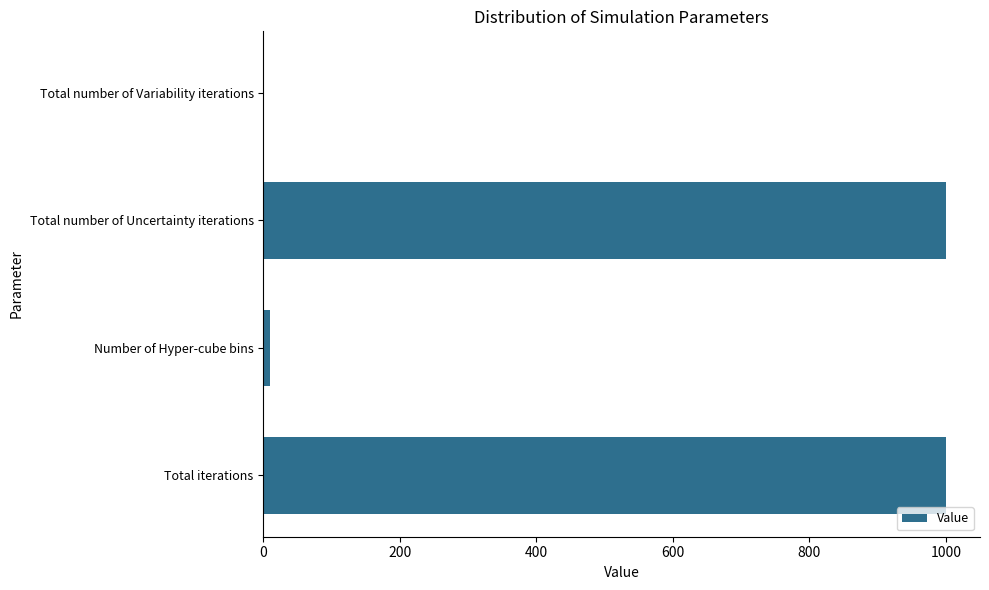

Approximately how many times larger is the value at Total number of Uncertainty iterations compared to Total iterations?

1.0